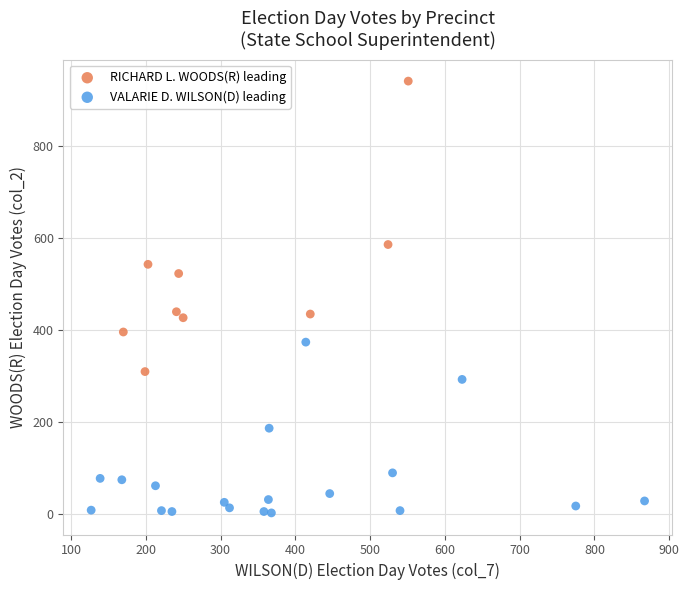

Which series has the widest spread of Y values?

RICHARD L. WOODS(R) leading